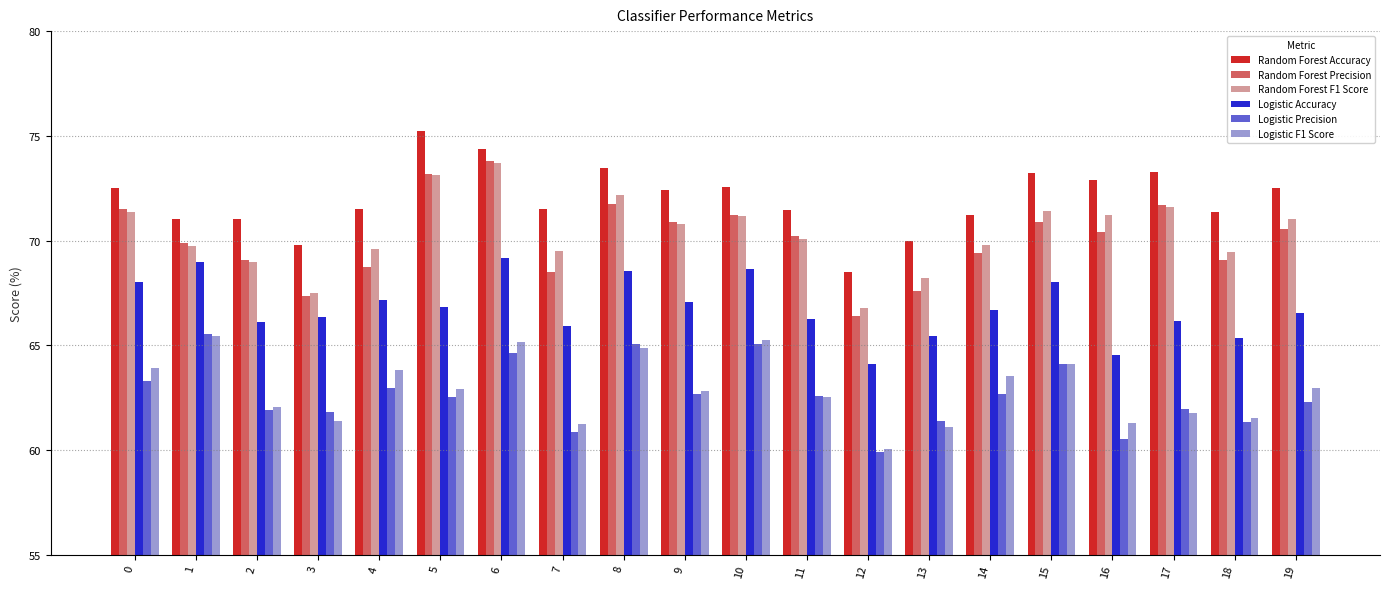

The Logistic F1 Score series shows 35.9 at 9. True or false?

False